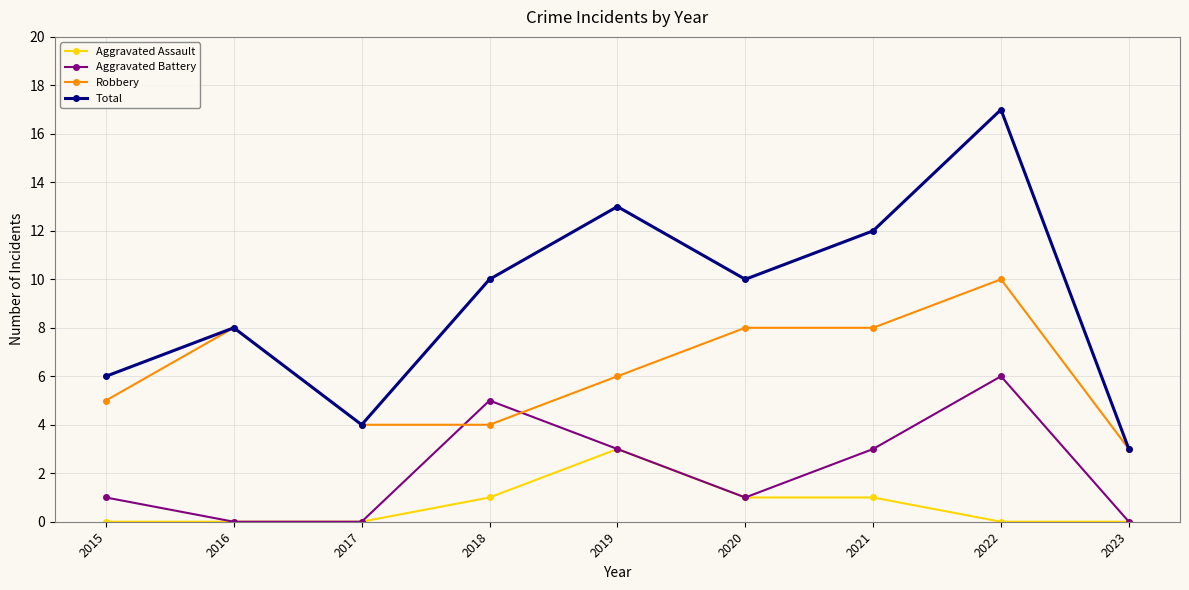

True or false: Aggravated Assault and Total intersect in this chart.

False